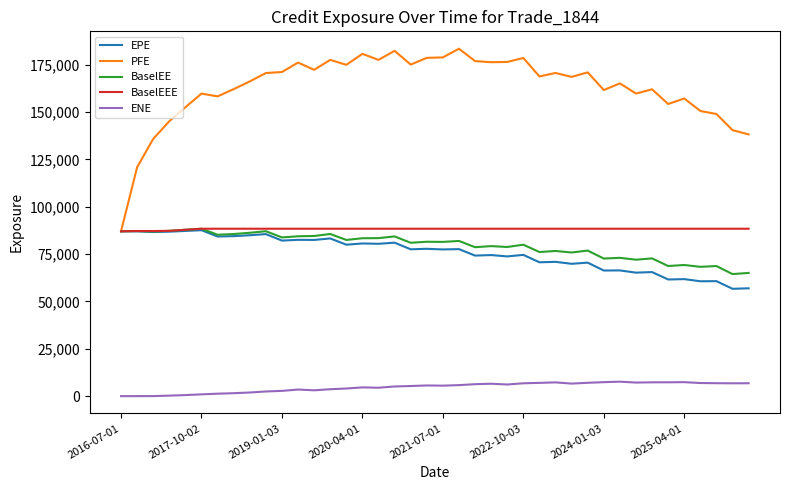

Which series has the widest spread of values?

PFE